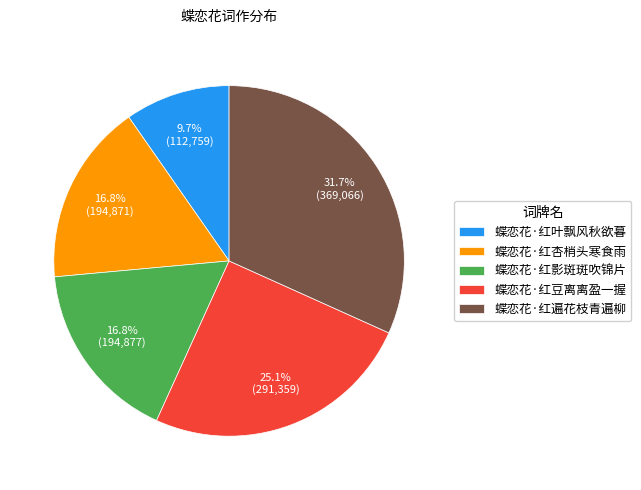

Which category has the biggest portion of the pie?

蝶恋花·红遍花枝青遍柳